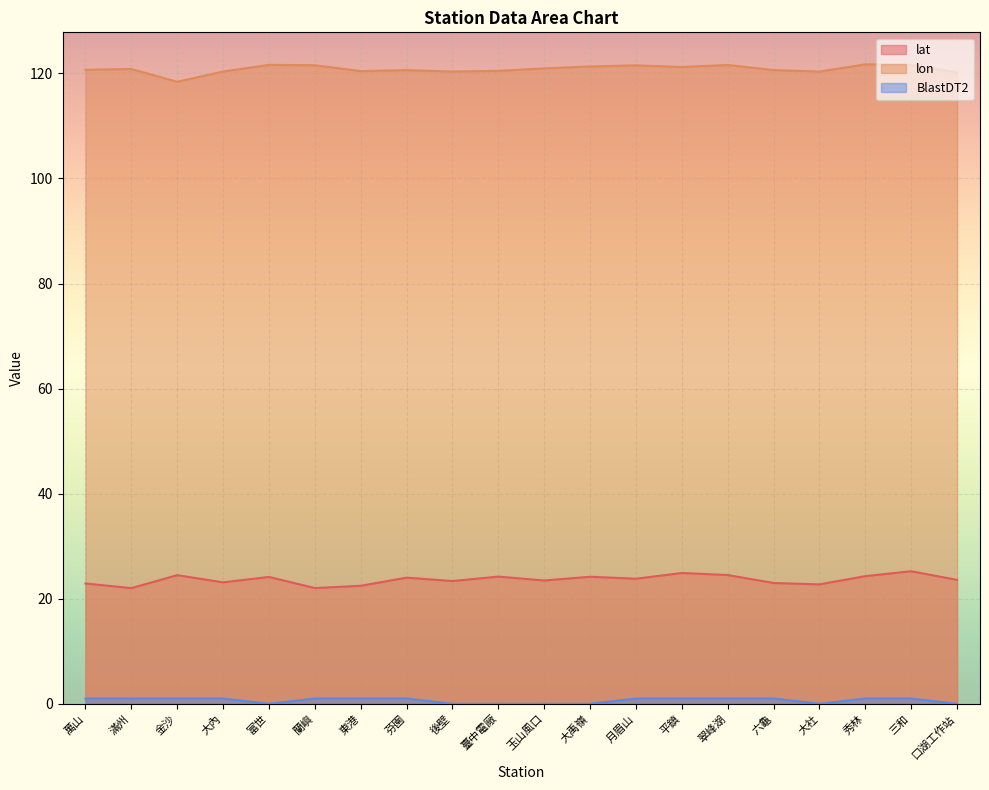

What position from the right is 富世?

16